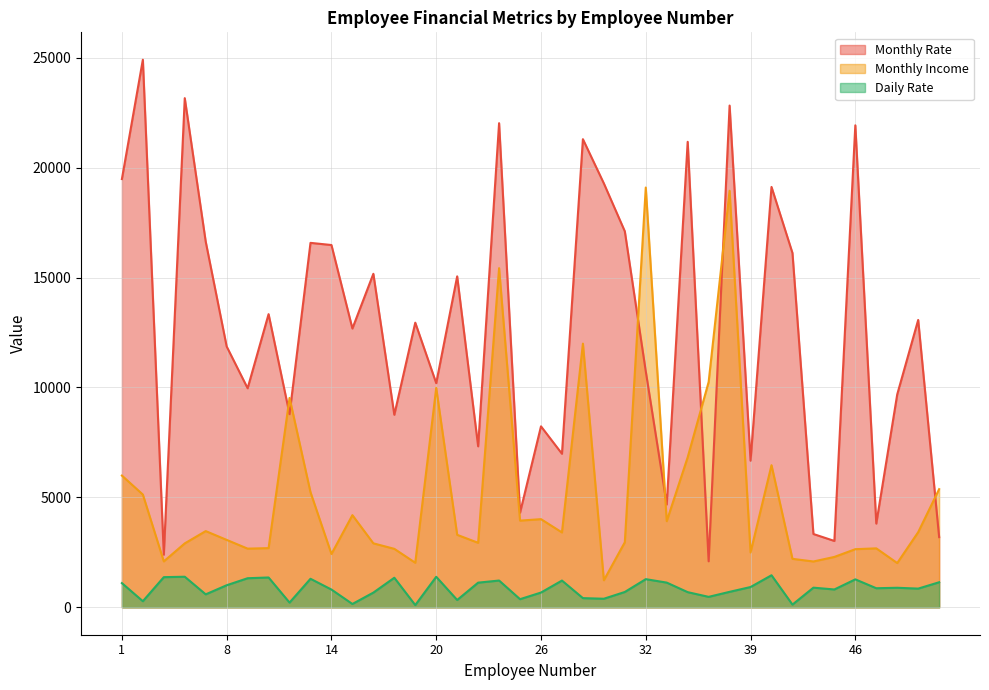

In Daily Rate, how many points are higher than both neighbors (excluding endpoints)?

12